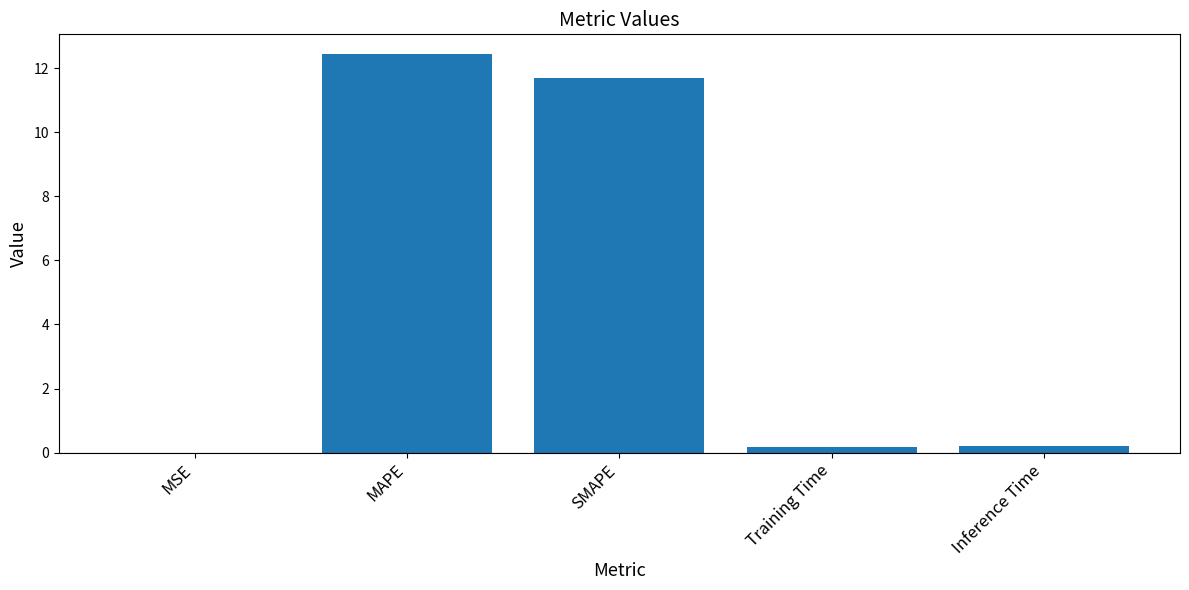

What is the difference between the values at SMAPE and Inference Time?

11.5